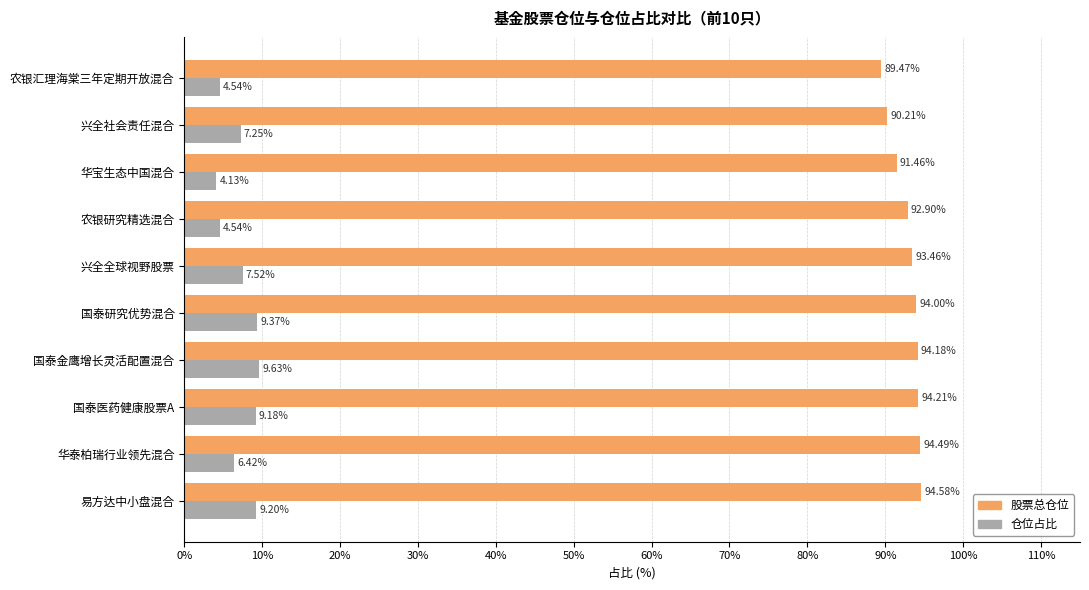

At how many categories does at least one series exceed 6?

10